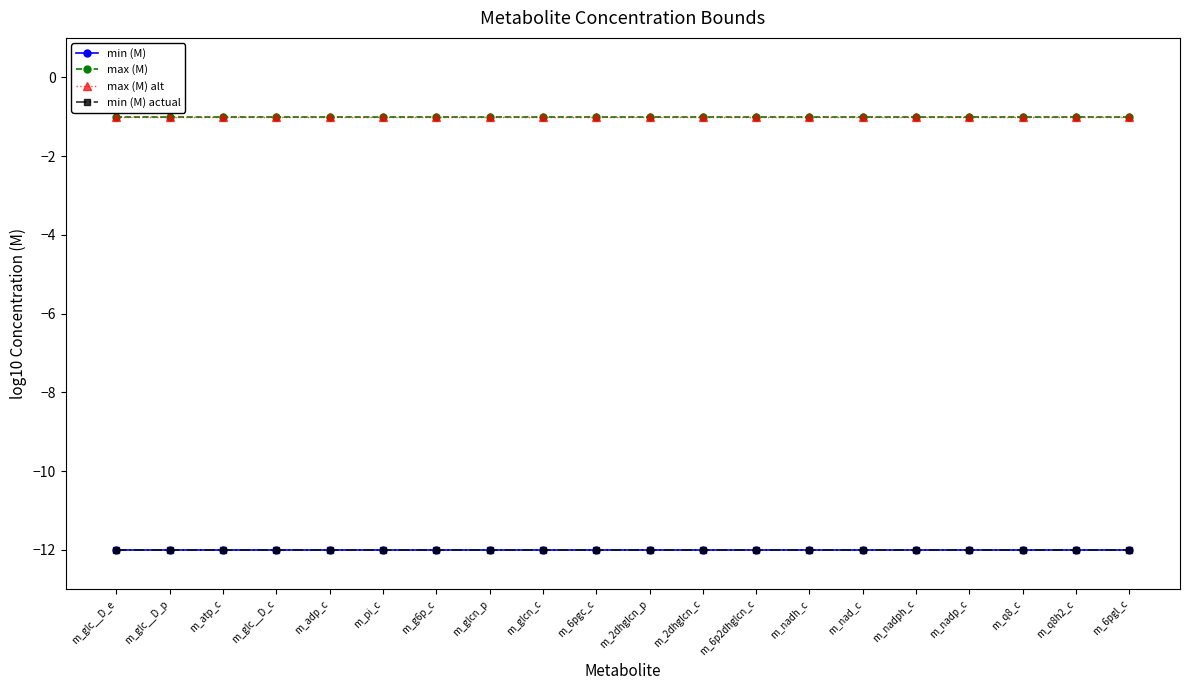

What position from the left is m_glc__D_e?

1